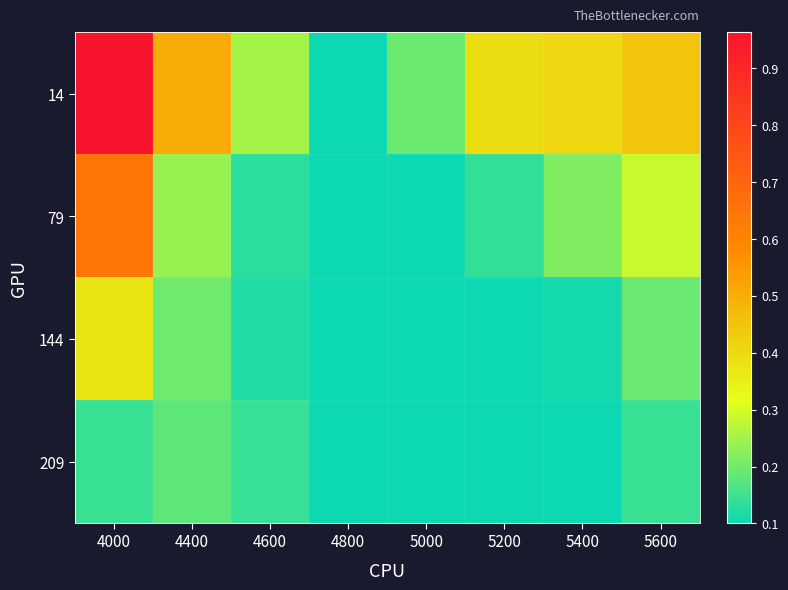

Reading left to right, extract all data points from this chart.

14: 4000=1.0	4400=0.5	4600=0.3	4800=0.1	5000=0.2	5200=0.4	5400=0.4	5600=0.4
79: 4000=0.6	4400=0.2	4600=0.1	4800=0.1	5000=0.1	5200=0.1	5400=0.2	5600=0.3
144: 4000=0.4	4400=0.2	4600=0.1	4800=0.1	5000=0.1	5200=0.1	5400=0.1	5600=0.2
209: 4000=0.1	4400=0.2	4600=0.1	4800=0.1	5000=0.1	5200=0.1	5400=0.1	5600=0.1